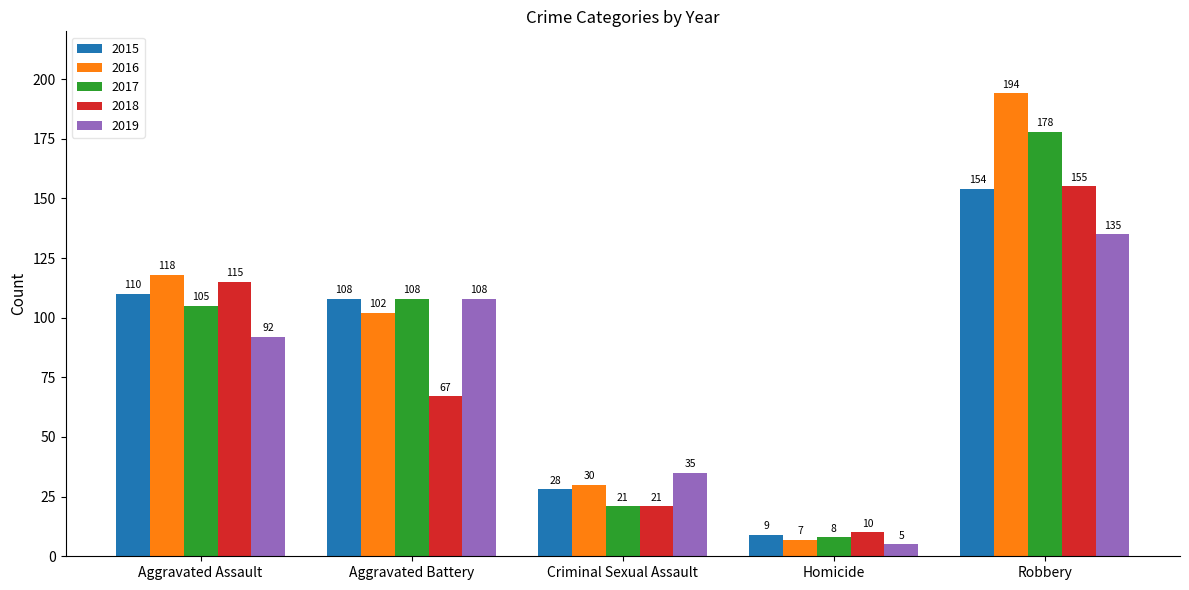

What is the total value across all series at Criminal Sexual Assault?

135